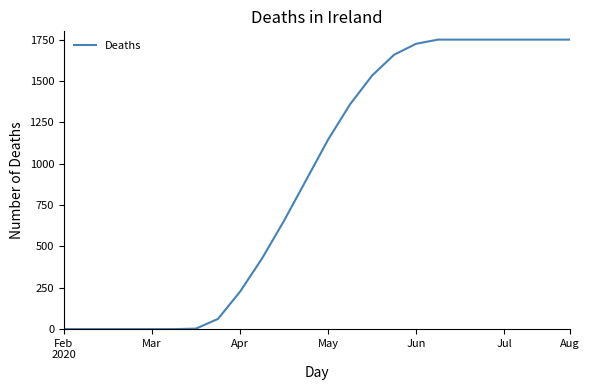

What is the maximum value shown in the chart?

1750.0